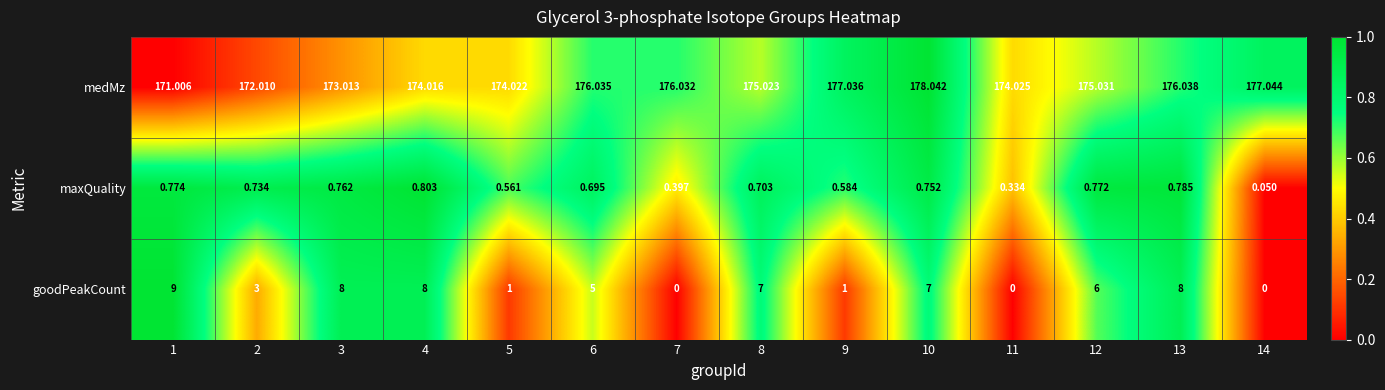

Which series has the largest total across all categories?

medMz